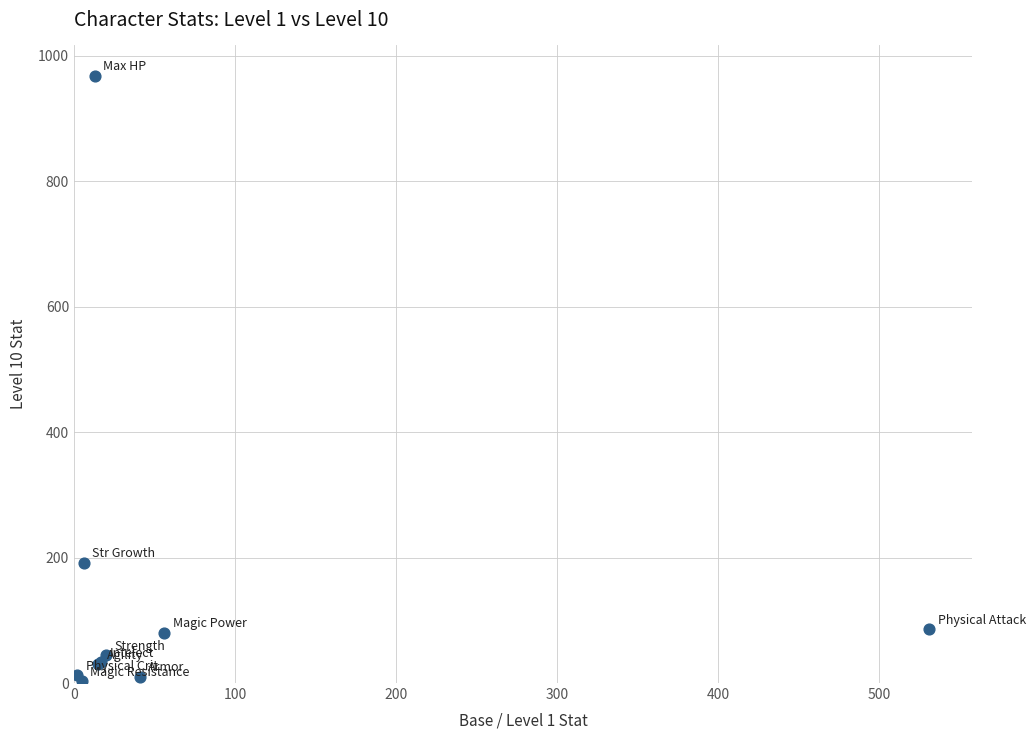

What Y value in the scatter plot is closest to 485?

192